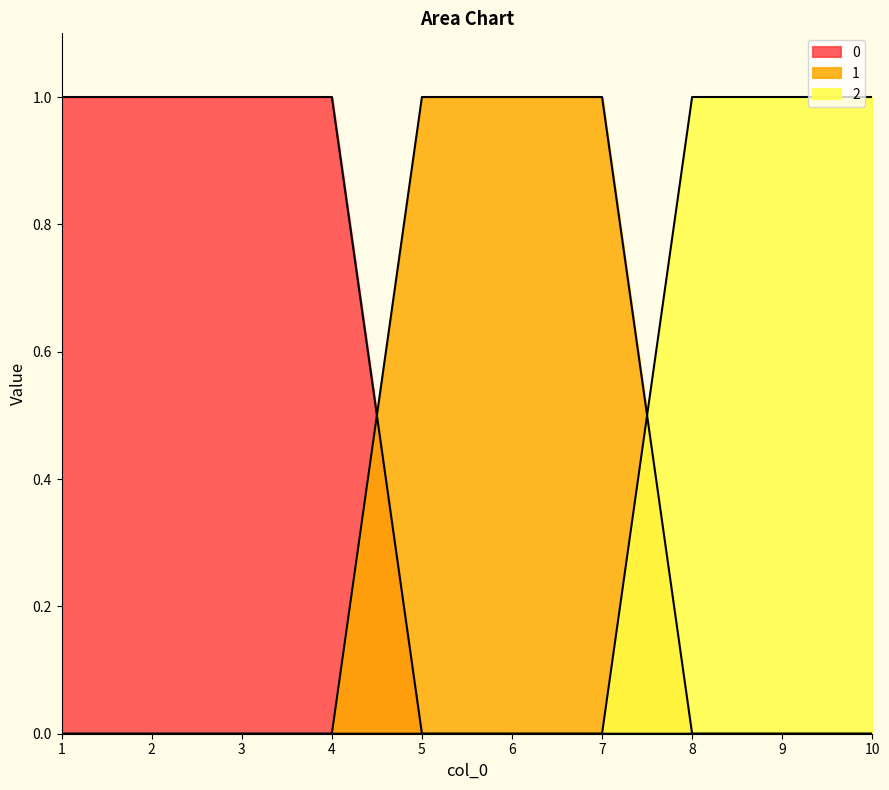

Reading left to right, transcribe all the data shown in this chart.

0: 1=1	2=1	3=1	4=1	5=0	6=0	7=0	8=0	9=0	10=0
1: 1=0	2=0	3=0	4=0	5=1	6=1	7=1	8=0	9=0	10=0
2: 1=0	2=0	3=0	4=0	5=0	6=0	7=0	8=1	9=1	10=1